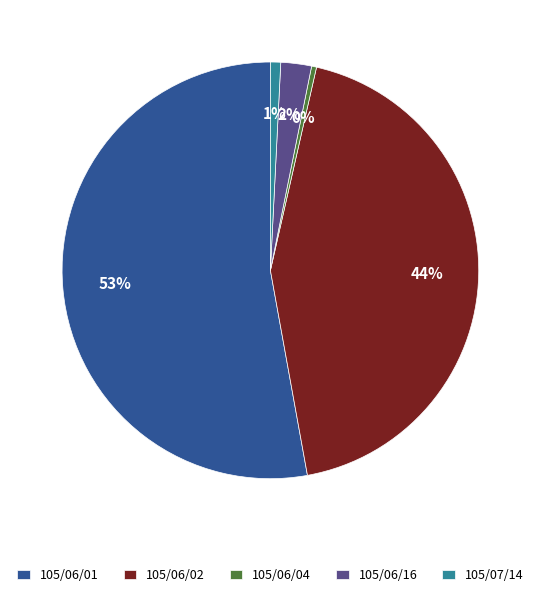

Count the number of slices in the pie.

5